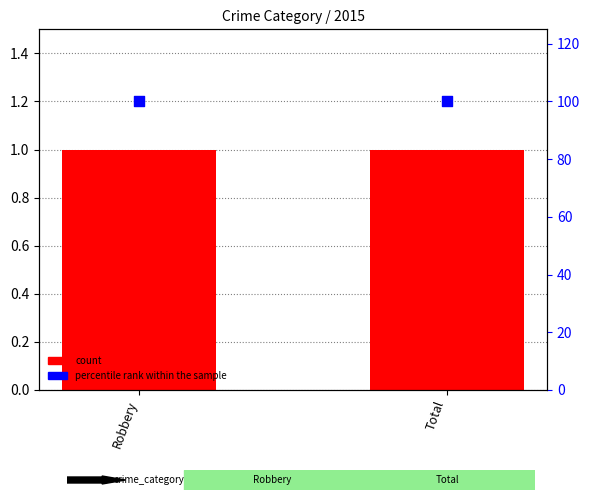

Which series reaches the minimum Y coordinate?

count